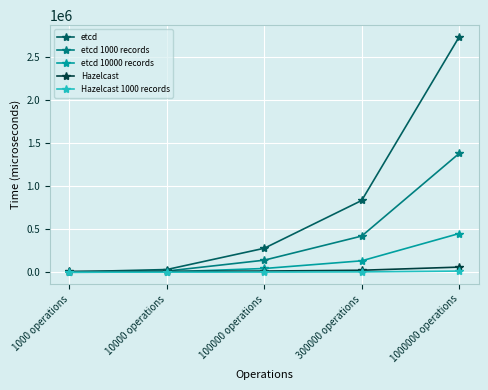

Does the chart display data point markers on the line(s)?

Yes